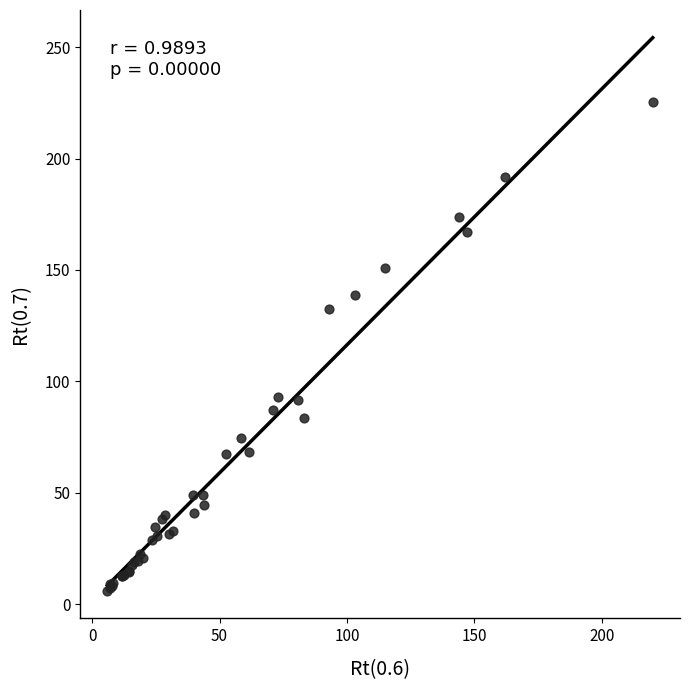

What Y value in the scatter plot is closest to 115?

132.3